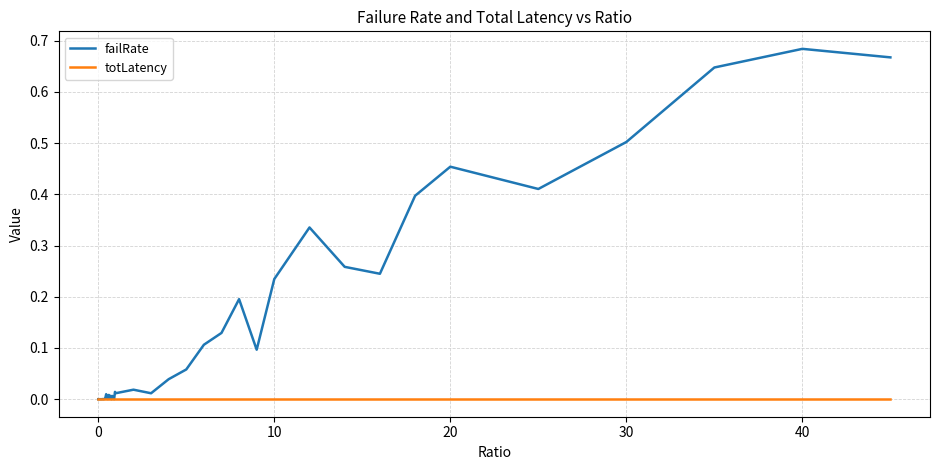

Rank the series by their maximum value, from highest to lowest.

failRate, totLatency